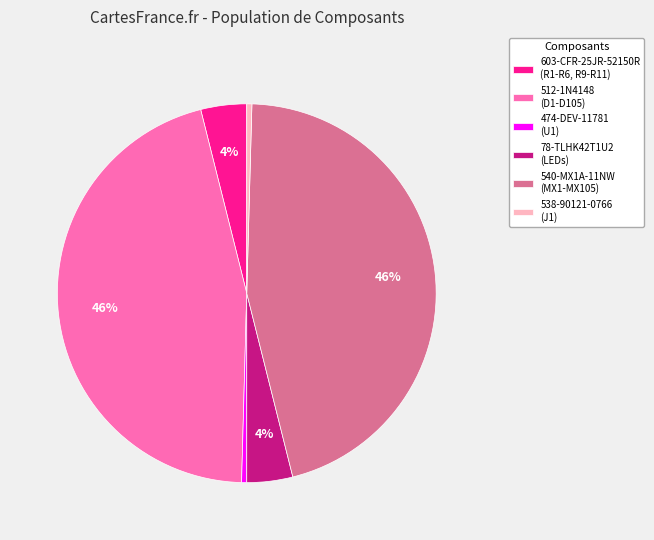

What percentage is the 78-TLHK42T1U2 slice, to the nearest percent?

4%